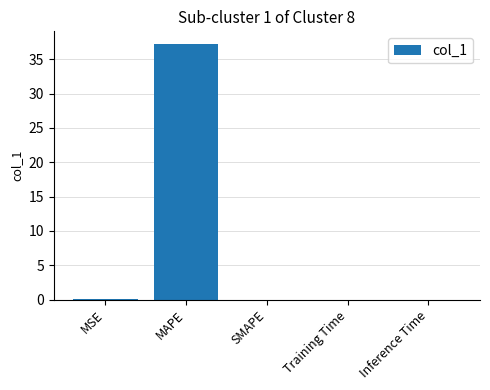

What is the maximum value shown in the chart?

37.2